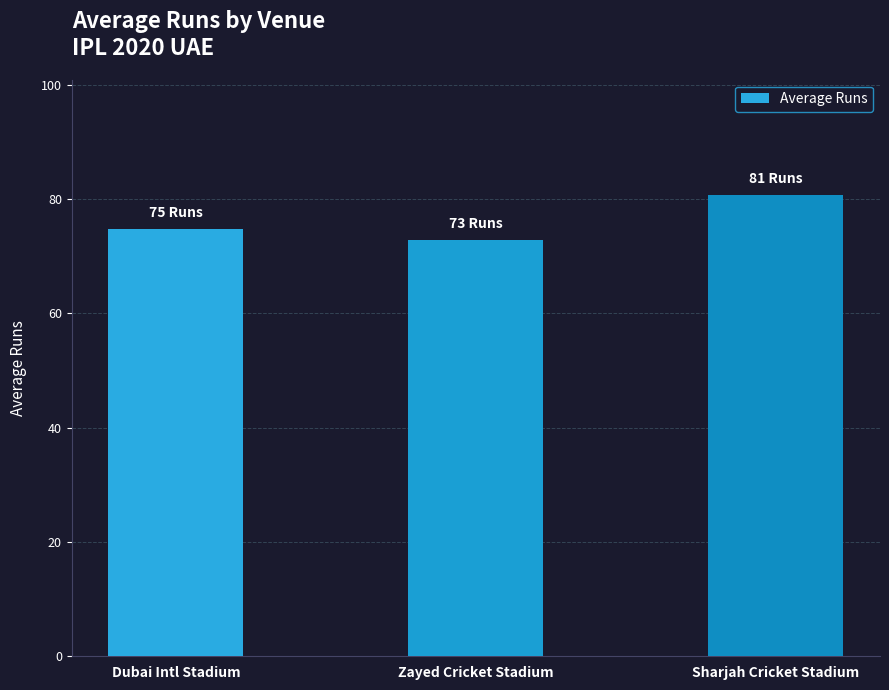

What is the label of the 1st bar from the right?

Sharjah Cricket Stadium